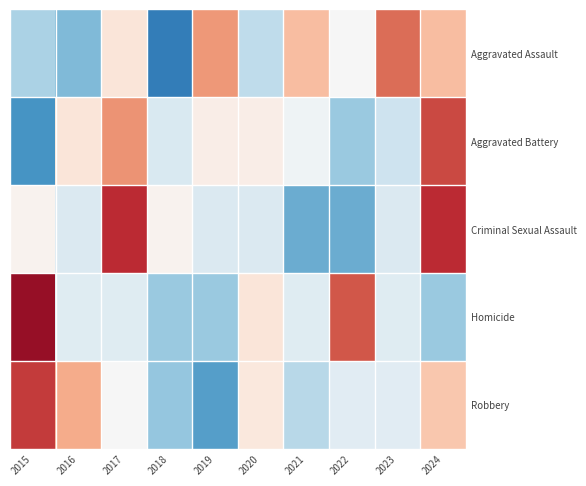

Between 2022 and 2024, which is larger?

2024